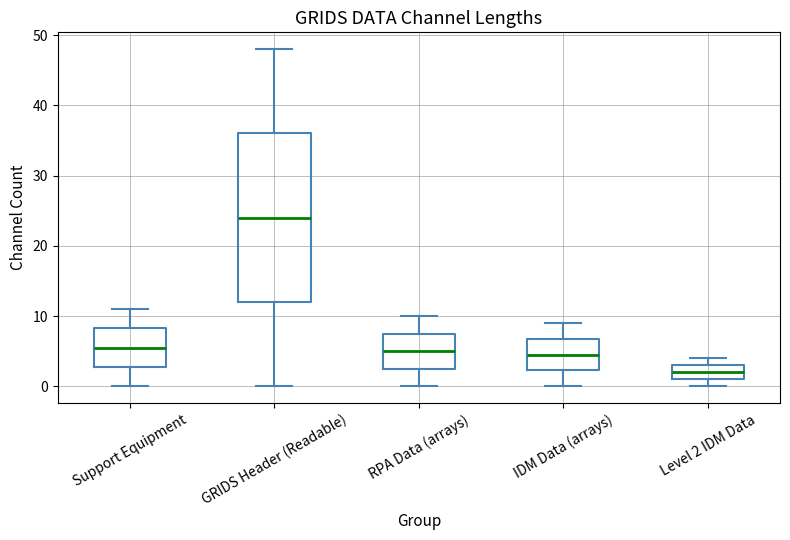

Which box has the lowest median line?

Level 2 IDM Data